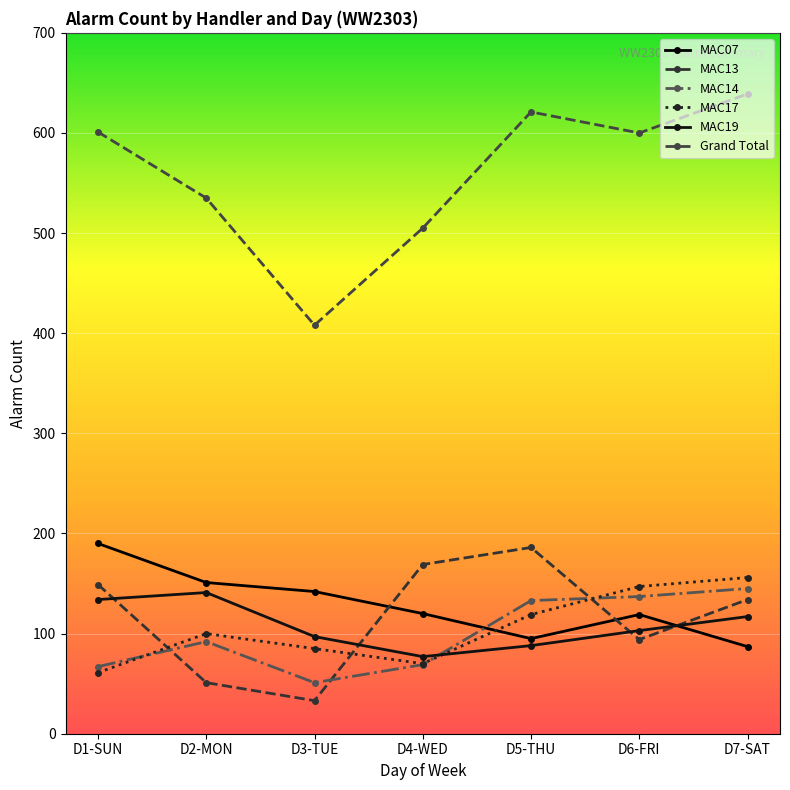

Where is the first local maximum for MAC07?

D6-FRI